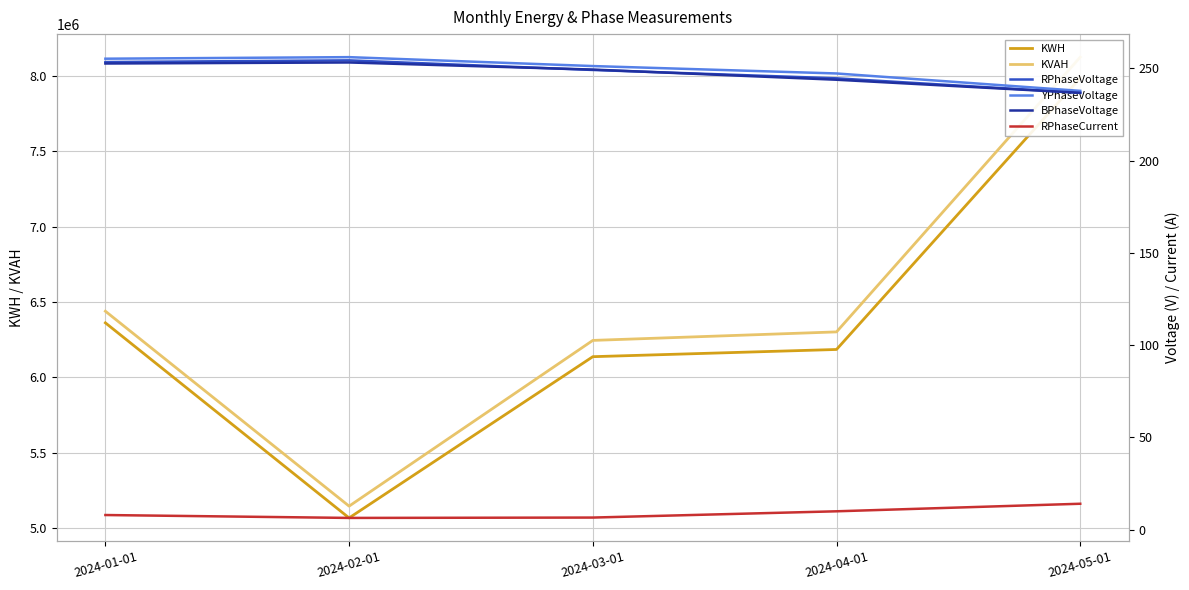

What is the difference between the maximum and minimum values in the KWH series?

2920968.9